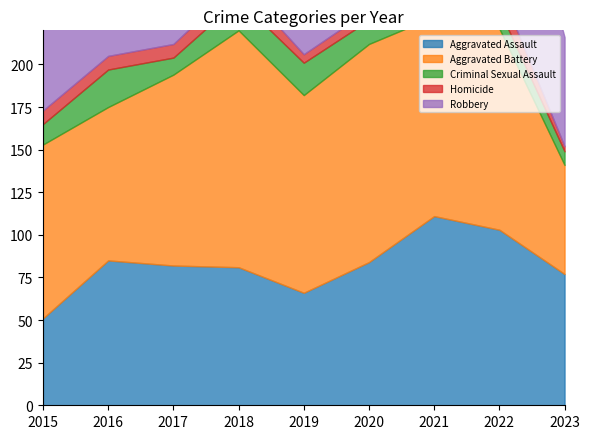

Which label corresponds to the smallest value in the chart?

2023